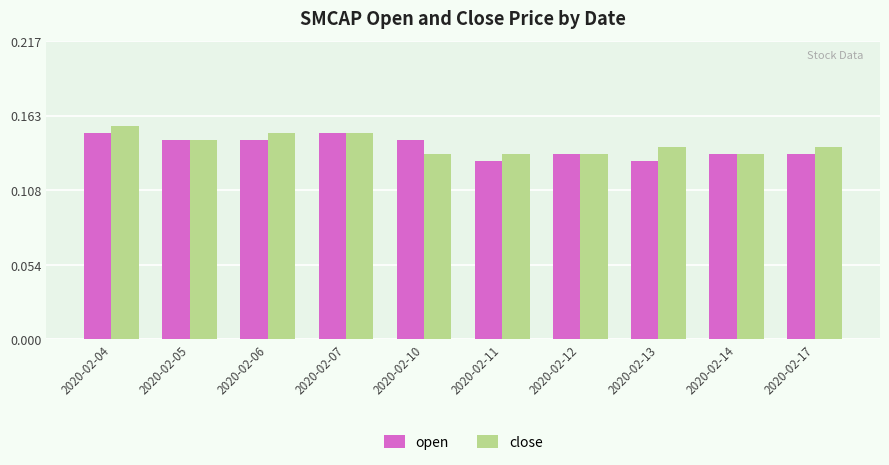

Which label corresponds to the largest value in the chart?

2020-02-04